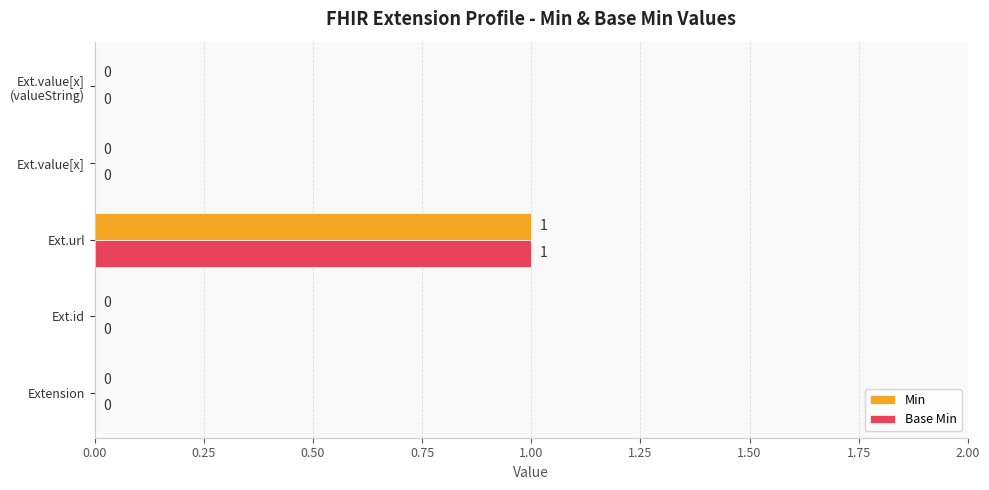

How many series are shown in this chart?

2